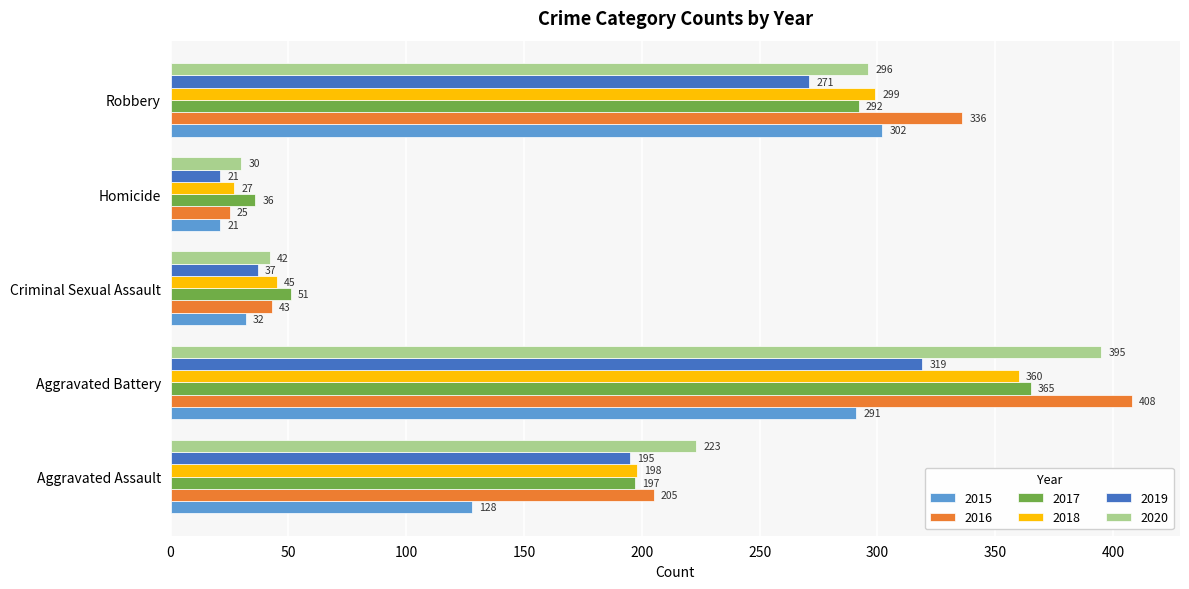

What is the lowest value of the 2018 series?

27